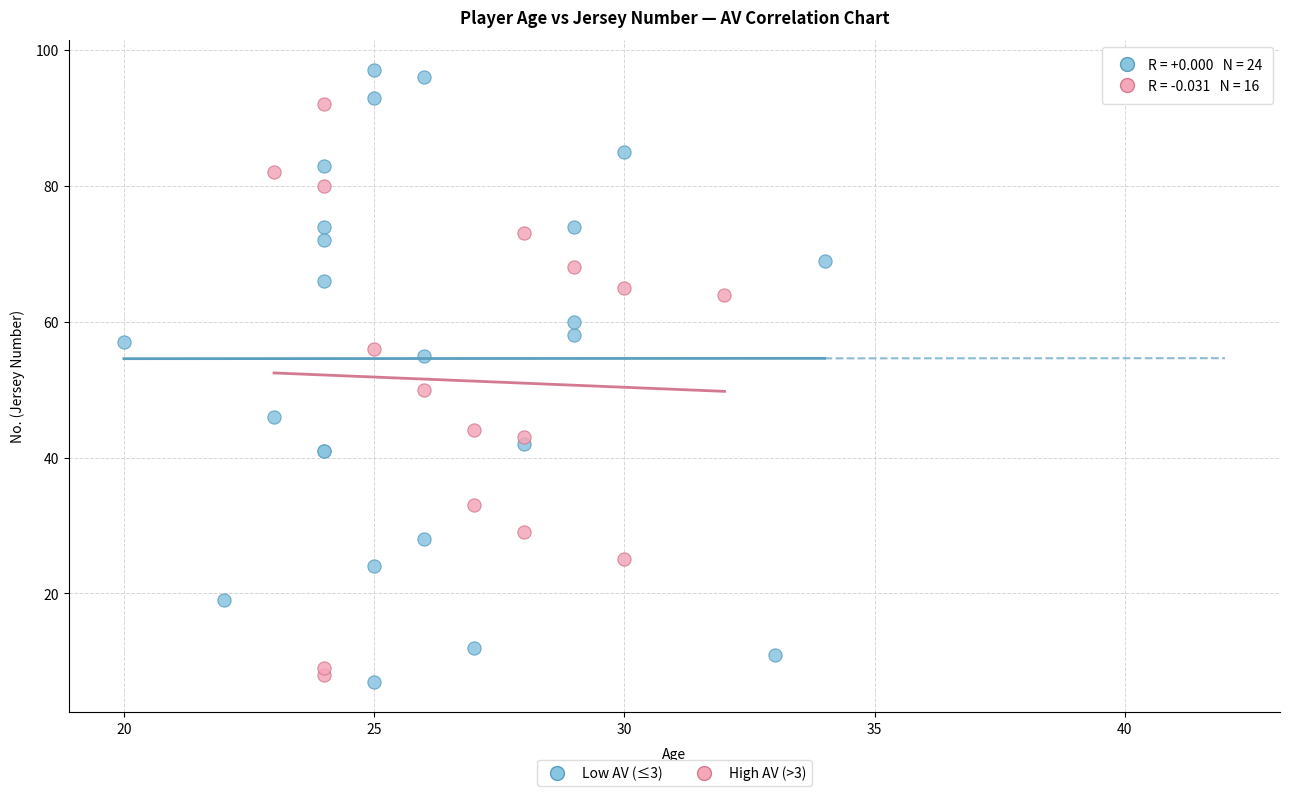

Which series has the largest Y range (max minus min)?

Low AV (≤3)